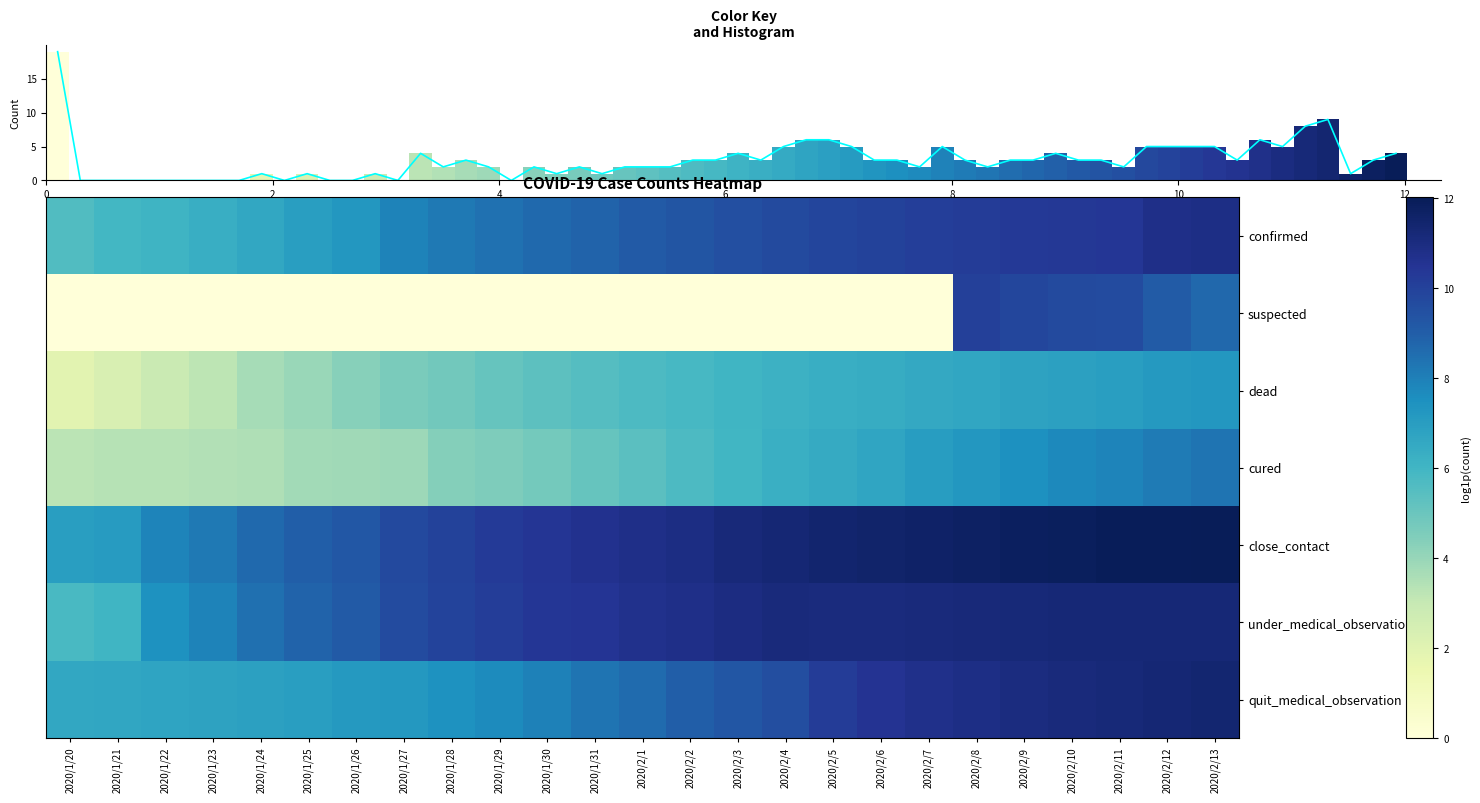

Reading left to right, transcribe all the data shown in this chart.

confirmed: 2020/1/20=5.6	2020/1/21=5.9	2020/1/22=6.1	2020/1/23=6.3	2020/1/24=6.6	2020/1/25=7.0	2020/1/26=7.3	2020/1/27=7.9	2020/1/28=8.2	2020/1/29=8.4	2020/1/30=8.7	2020/1/31=8.9	2020/2/1=9.1	2020/2/2=9.3	2020/2/3=9.5	2020/2/4=9.7	2020/2/5=9.9	2020/2/6=10.0	2020/2/7=10.1	2020/2/8=10.2	2020/2/9=10.3	2020/2/10=10.4	2020/2/11=10.4	2020/2/12=10.8	2020/2/13=10.9
suspected: 2020/1/20=0.0	2020/1/21=0.0	2020/1/22=0.0	2020/1/23=0.0	2020/1/24=0.0	2020/1/25=0.0	2020/1/26=0.0	2020/1/27=0.0	2020/1/28=0.0	2020/1/29=0.0	2020/1/30=0.0	2020/1/31=0.0	2020/2/1=0.0	2020/2/2=0.0	2020/2/3=0.0	2020/2/4=0.0	2020/2/5=0.0	2020/2/6=0.0	2020/2/7=0.0	2020/2/8=10.1	2020/2/9=9.8	2020/2/10=9.7	2020/2/11=9.6	2020/2/12=9.1	2020/2/13=8.7
dead: 2020/1/20=1.9	2020/1/21=2.3	2020/1/22=2.9	2020/1/23=3.2	2020/1/24=3.7	2020/1/25=4.0	2020/1/26=4.3	2020/1/27=4.6	2020/1/28=4.8	2020/1/29=5.1	2020/1/30=5.3	2020/1/31=5.5	2020/2/1=5.7	2020/2/2=5.9	2020/2/3=6.0	2020/2/4=6.2	2020/2/5=6.3	2020/2/6=6.4	2020/2/7=6.6	2020/2/8=6.7	2020/2/9=6.8	2020/2/10=6.9	2020/2/11=7.0	2020/2/12=7.2	2020/2/13=7.3
cured: 2020/1/20=3.3	2020/1/21=3.4	2020/1/22=3.4	2020/1/23=3.5	2020/1/24=3.5	2020/1/25=3.8	2020/1/26=3.8	2020/1/27=3.9	2020/1/28=4.4	2020/1/29=4.5	2020/1/30=4.8	2020/1/31=5.1	2020/2/1=5.4	2020/2/2=5.7	2020/2/3=6.0	2020/2/4=6.3	2020/2/5=6.5	2020/2/6=6.7	2020/2/7=7.0	2020/2/8=7.3	2020/2/9=7.5	2020/2/10=7.7	2020/2/11=7.9	2020/2/12=8.1	2020/2/13=8.3
close_contact: 2020/1/20=7.0	2020/1/21=7.1	2020/1/22=7.8	2020/1/23=8.2	2020/1/24=8.6	2020/1/25=9.0	2020/1/26=9.2	2020/1/27=9.7	2020/1/28=10.0	2020/1/29=10.3	2020/1/30=10.5	2020/1/31=10.6	2020/2/1=10.8	2020/2/2=10.9	2020/2/3=11.1	2020/2/4=11.3	2020/2/5=11.4	2020/2/6=11.5	2020/2/7=11.6	2020/2/8=11.7	2020/2/9=11.8	2020/2/10=11.9	2020/2/11=11.9	2020/2/12=12.0	2020/2/13=12.0
under_medical_observation: 2020/1/20=5.8	2020/1/21=6.1	2020/1/22=7.4	2020/1/23=7.9	2020/1/24=8.5	2020/1/25=8.8	2020/1/26=9.1	2020/1/27=9.7	2020/1/28=9.9	2020/1/29=10.2	2020/1/30=10.4	2020/1/31=10.5	2020/2/1=10.7	2020/2/2=10.8	2020/2/3=11.0	2020/2/4=11.1	2020/2/5=11.1	2020/2/6=11.1	2020/2/7=11.1	2020/2/8=11.2	2020/2/9=11.2	2020/2/10=11.2	2020/2/11=11.3	2020/2/12=11.3	2020/2/13=11.3
quit_medical_observation: 2020/1/20=6.6	2020/1/21=6.6	2020/1/22=6.8	2020/1/23=6.8	2020/1/24=6.9	2020/1/25=7.0	2020/1/26=7.2	2020/1/27=7.2	2020/1/28=7.5	2020/1/29=7.7	2020/1/30=7.9	2020/1/31=8.4	2020/2/1=8.6	2020/2/2=9.0	2020/2/3=9.3	2020/2/4=9.6	2020/2/5=10.2	2020/2/6=10.5	2020/2/7=10.7	2020/2/8=10.9	2020/2/9=11.0	2020/2/10=11.1	2020/2/11=11.2	2020/2/12=11.3	2020/2/13=11.4